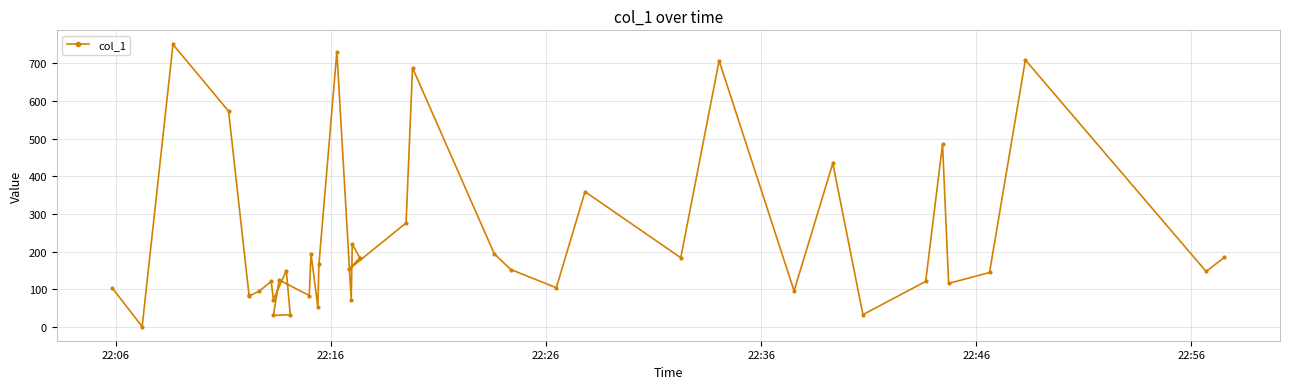

How many data points are less than 149?

20